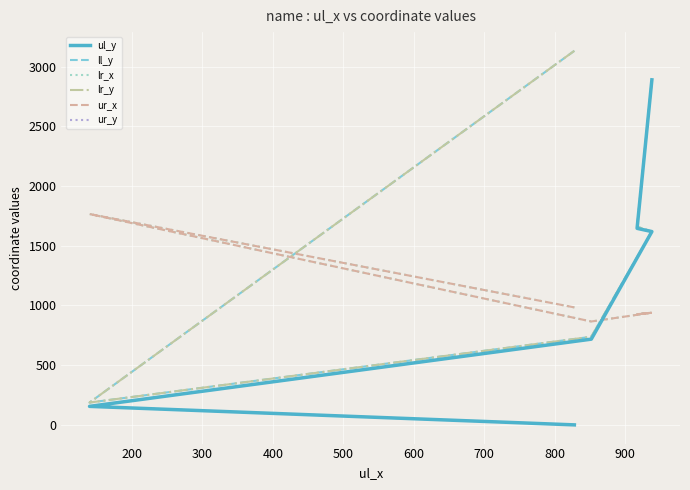

At how many categories does at least one series exceed 1634?

4